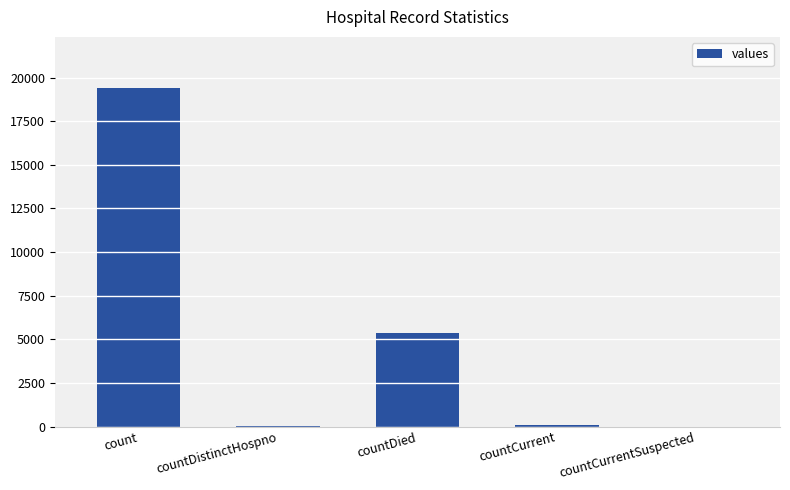

What is the change in value from count to countCurrentSuspected?

-19420